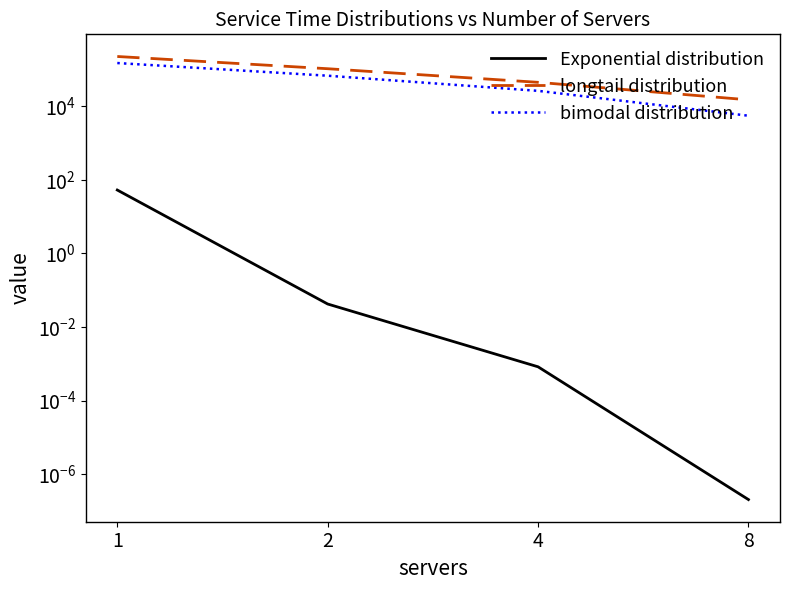

What is the highest value of the longtail distribution series?

225569.3